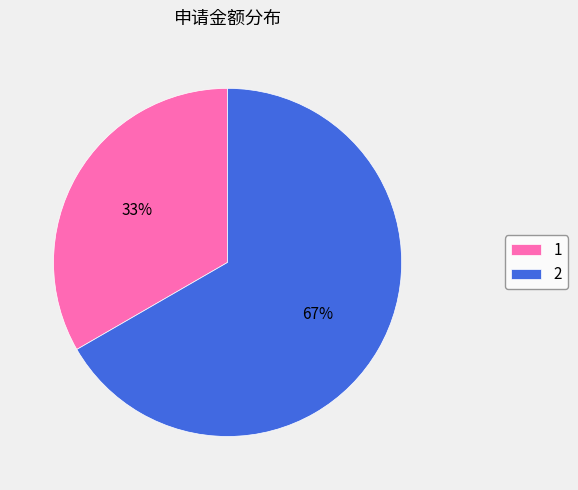

Combined, do 2 and 1 account for over 50%?

Yes